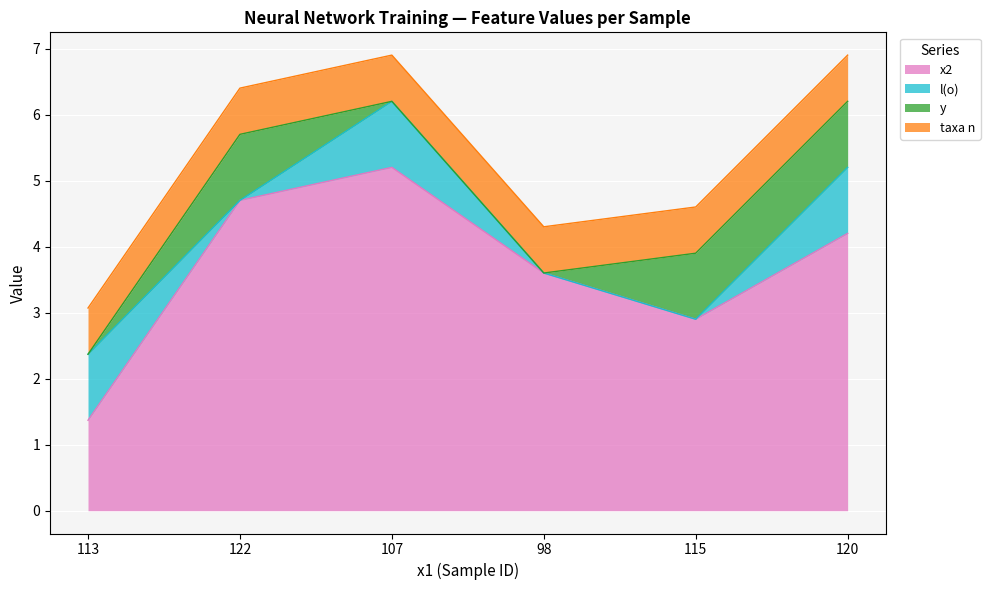

What is the value of the taxa n point at the 2nd from the left?

0.7